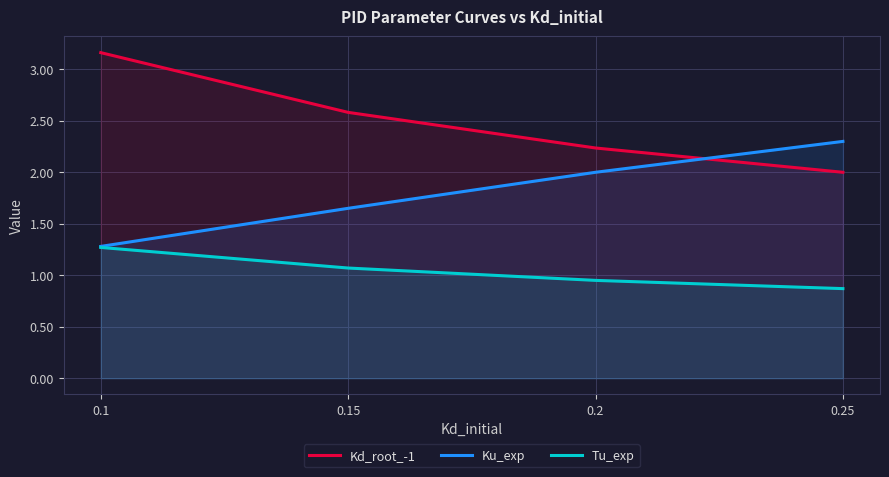

True or false: Kd_root_-1 and Tu_exp cross at least once.

False